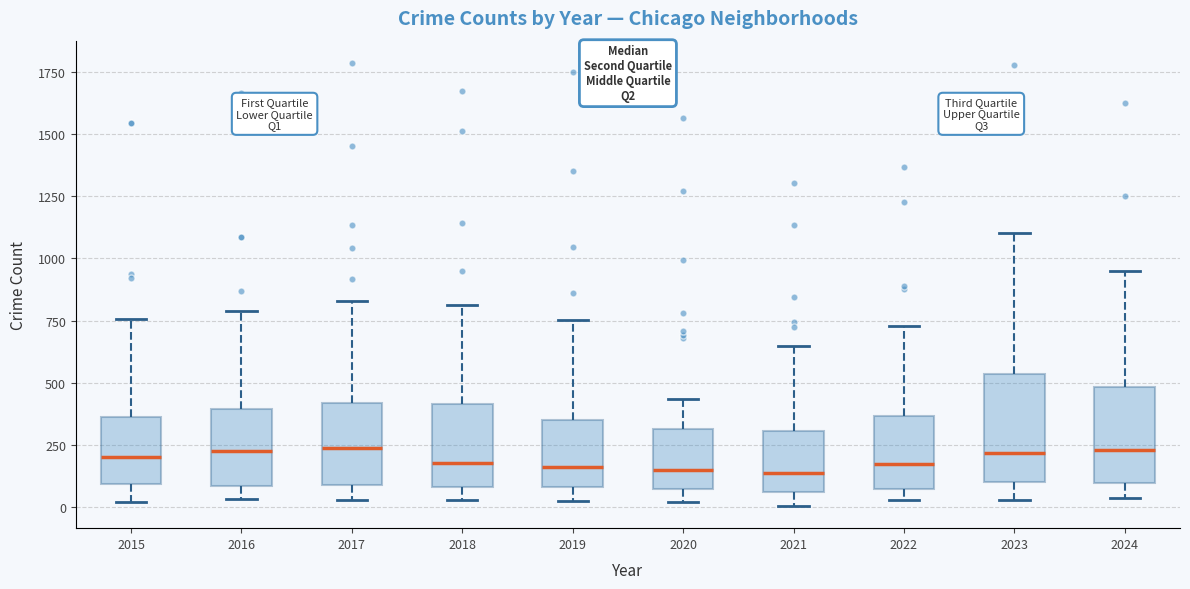

Where is the lower edge of the box at x = 2015 on the y-axis? The values are not printed on the chart, so give them approximately, as read against the axis.

100